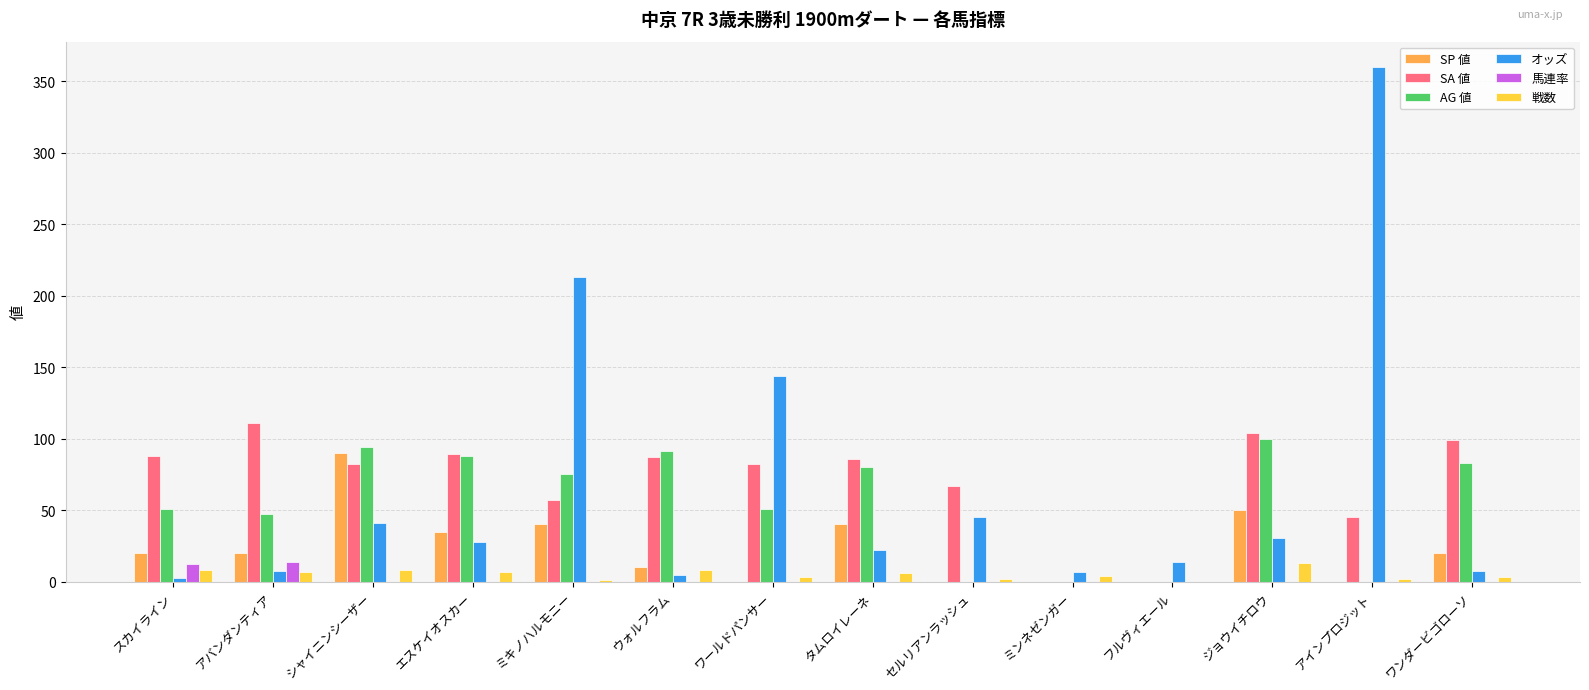

What is the sum of all オッズ values?

926.0